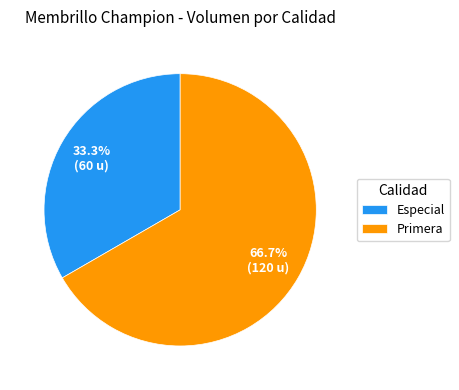

Combined, do Especial and Primera account for over 50%?

Yes